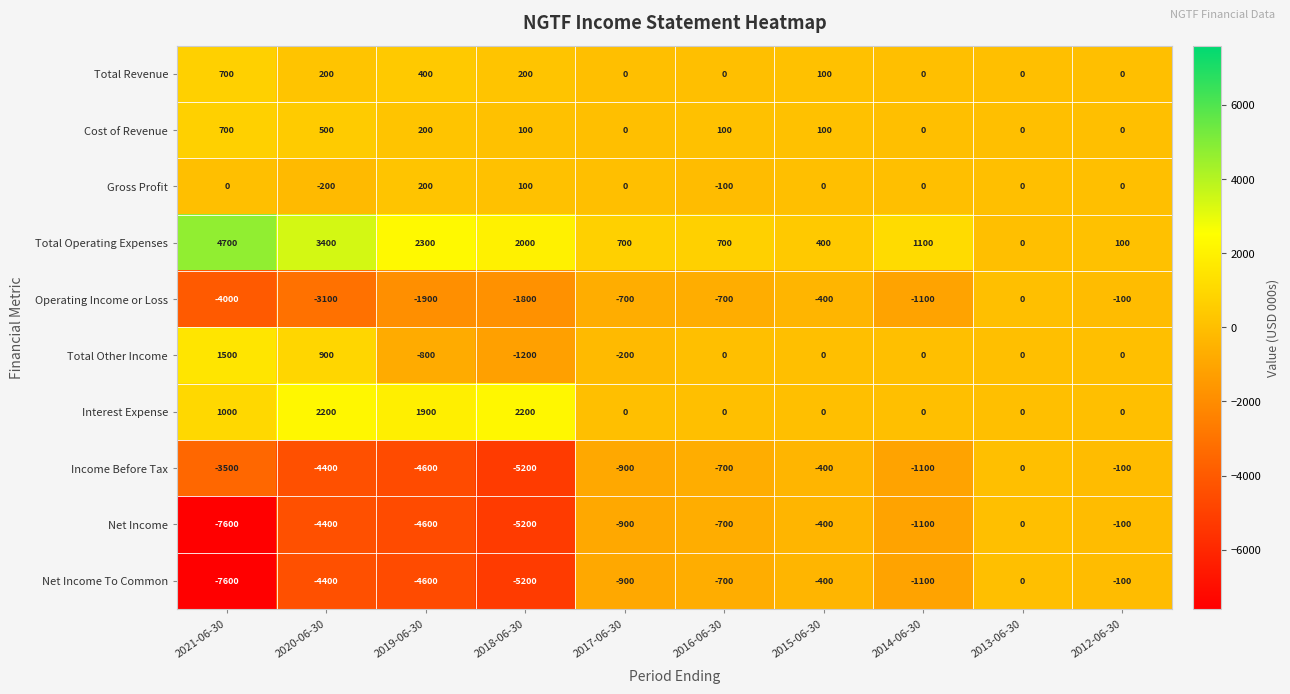

What is the difference between the maximum and minimum values in the Operating Income or Loss series?

4000